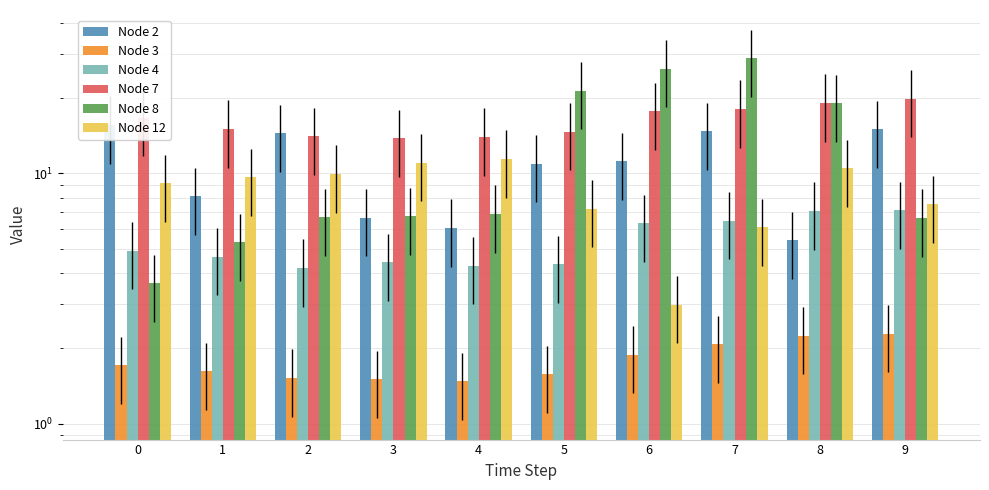

Reading left to right, list all the values displayed in this chart.

Node 2: 15.6	8.1	14.5	6.7	6.1	10.9	11.2	14.8	5.4	15.0
Node 3: 1.7	1.6	1.5	1.5	1.5	1.6	1.9	2.1	2.2	2.3
Node 4: 4.9	4.6	4.2	4.4	4.3	4.3	6.3	6.5	7.1	7.1
Node 7: 16.7	15.1	14.1	13.8	14.0	14.7	17.8	18.1	19.1	19.9
Node 8: 3.6	5.3	6.7	6.7	6.9	21.5	26.3	28.9	19.1	6.6
Node 12: 9.1	9.7	10.0	11.0	11.4	7.2	3.0	6.1	10.5	7.5